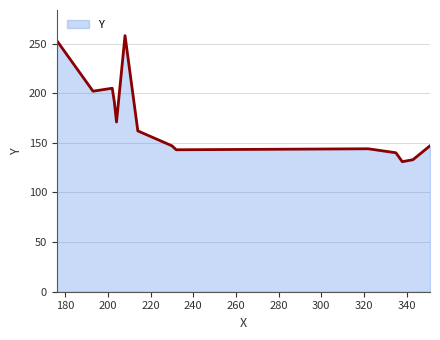

What is the difference between the maximum and minimum values?

127